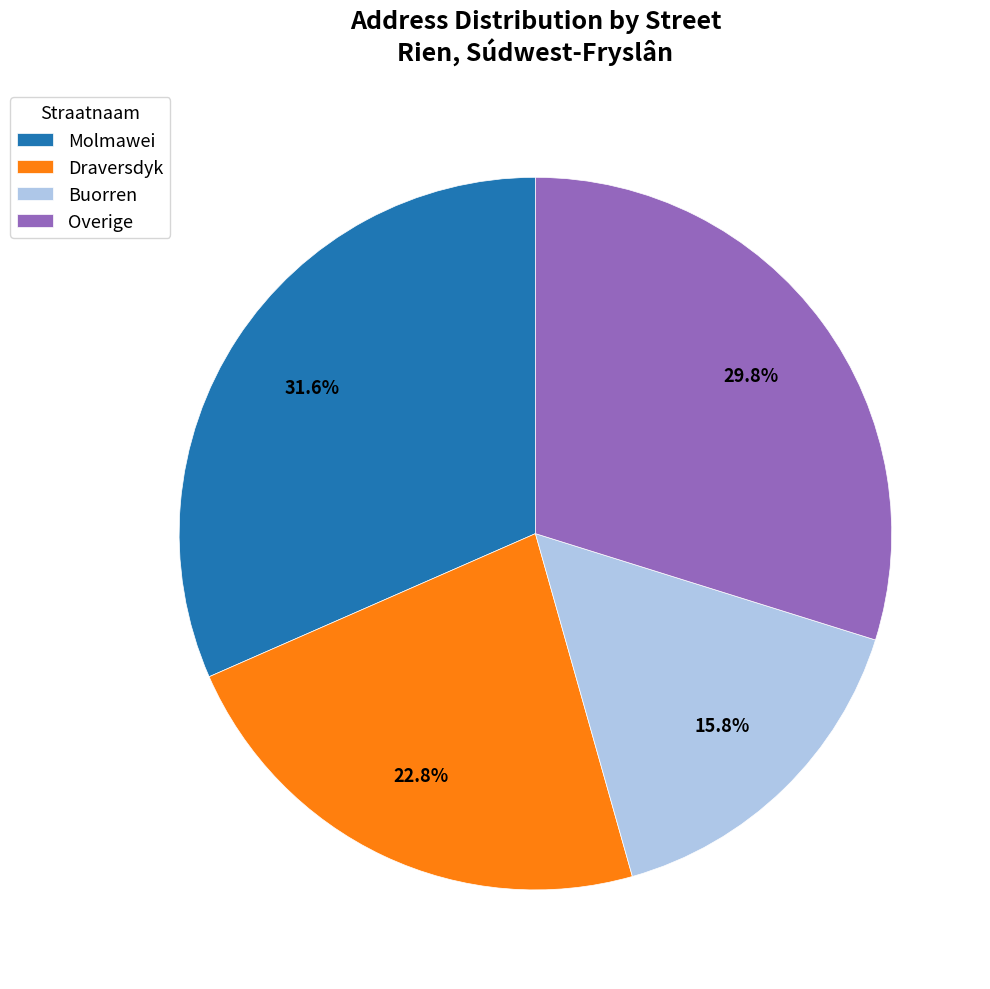

Rank the categories by value from highest to lowest.

Molmawei, Overige, Draversdyk, Buorren